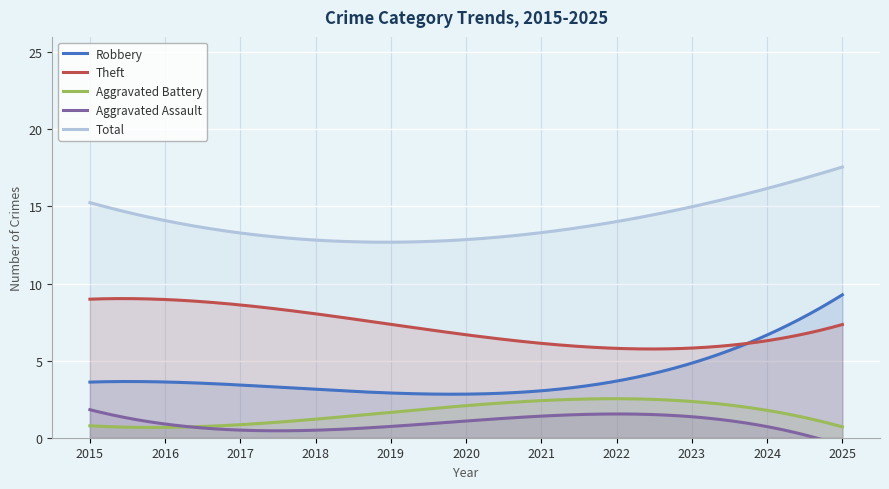

What is the highest value of the Aggravated Battery series?

2.5